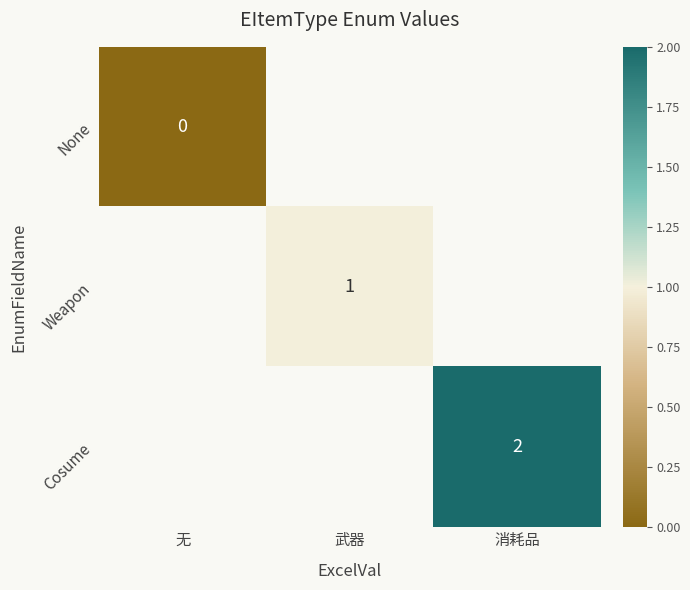

Is the value of Weapon at 武器 greater than the value of Cosume at 消耗品?

No